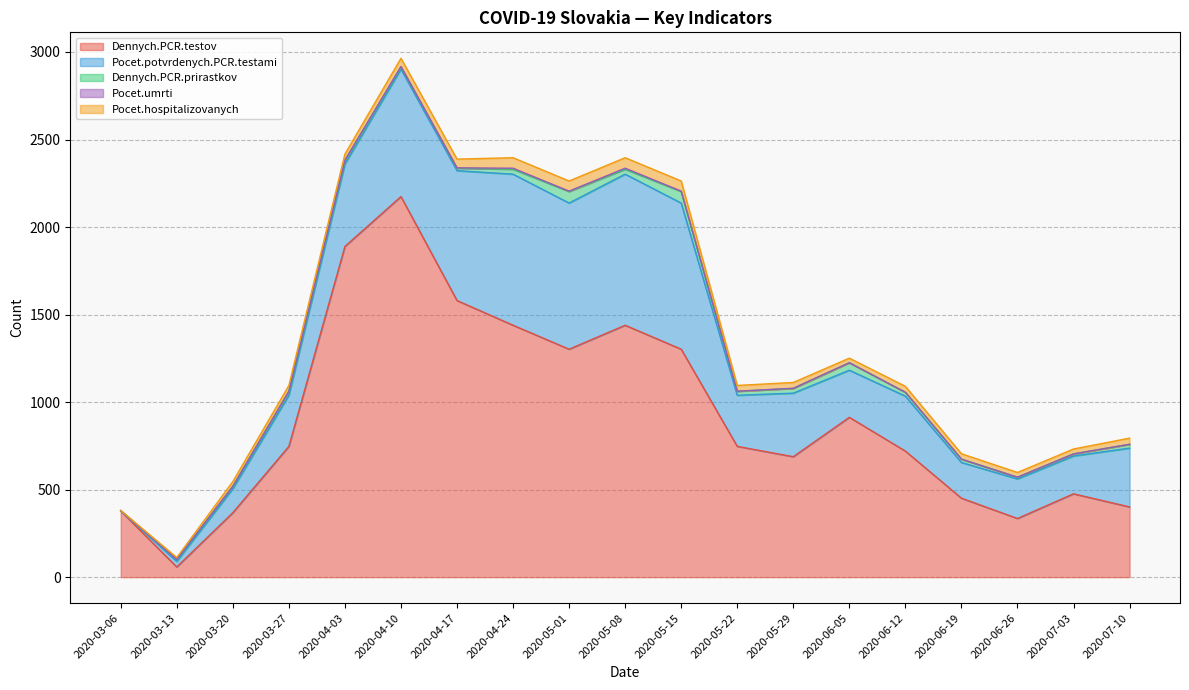

What is the label of the 2nd point from the right?

2020-07-03